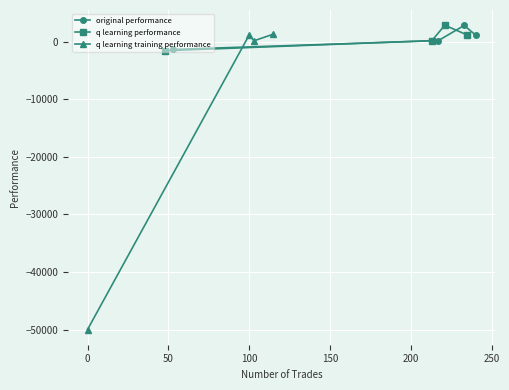

What is the value of the original performance point at the 3rd from the left?

2811.1